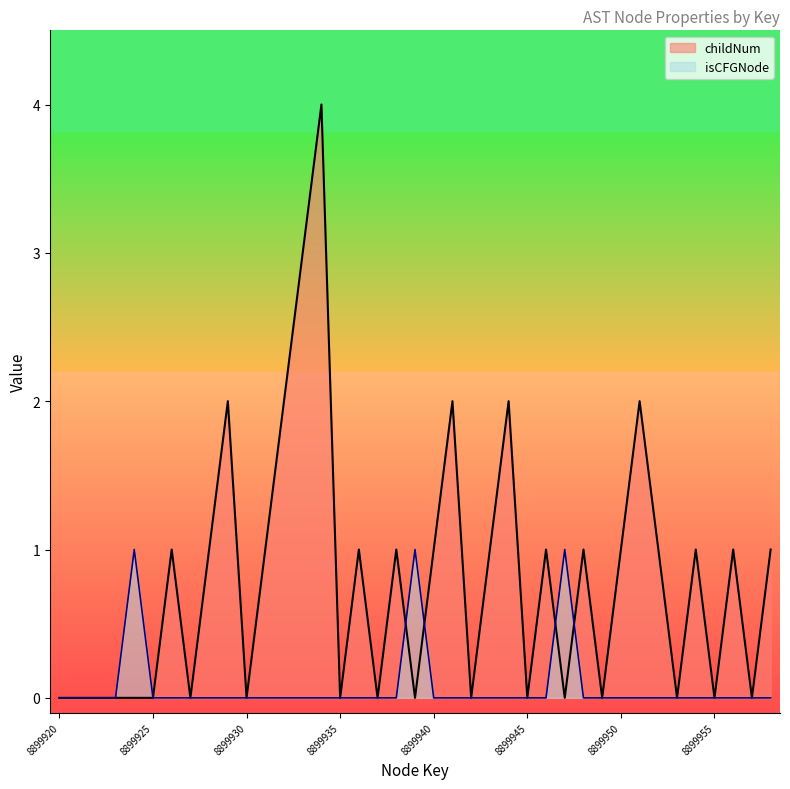

Reading left to right, what are all the values shown in this chart?

childNum: 0	0	0	0	0	0	1	0	1	2	0	1	2	3	4	0	1	0	1	0	1	2	0	1	2	0	1	0	1	0	1	2	1	0	1	0	1	0	1
isCFGNode: 0	0	0	0	1	0	0	0	0	0	0	0	0	0	0	0	0	0	0	1	0	0	0	0	0	0	0	1	0	0	0	0	0	0	0	0	0	0	0